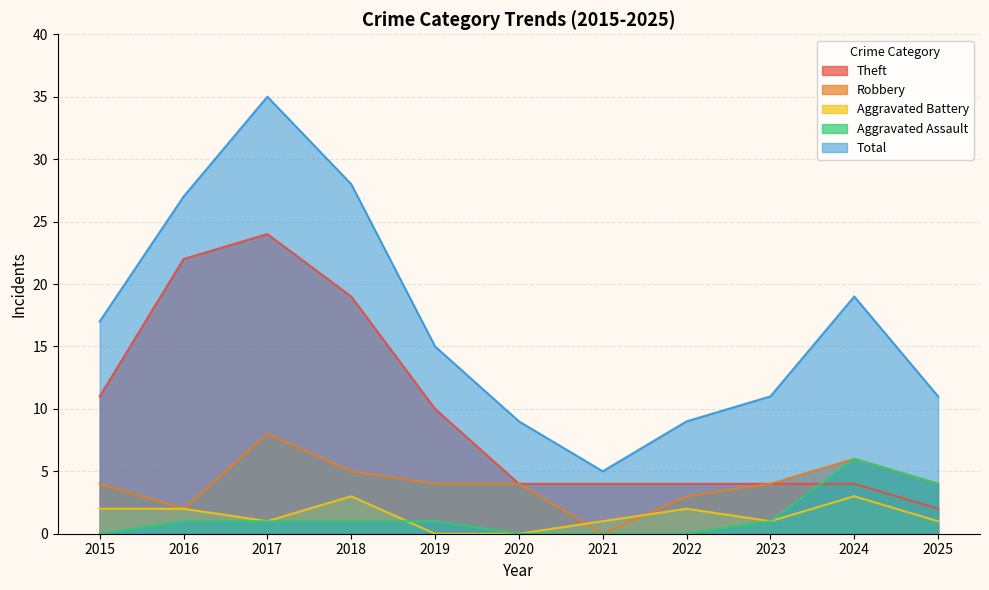

Count the number of categories in the chart.

11